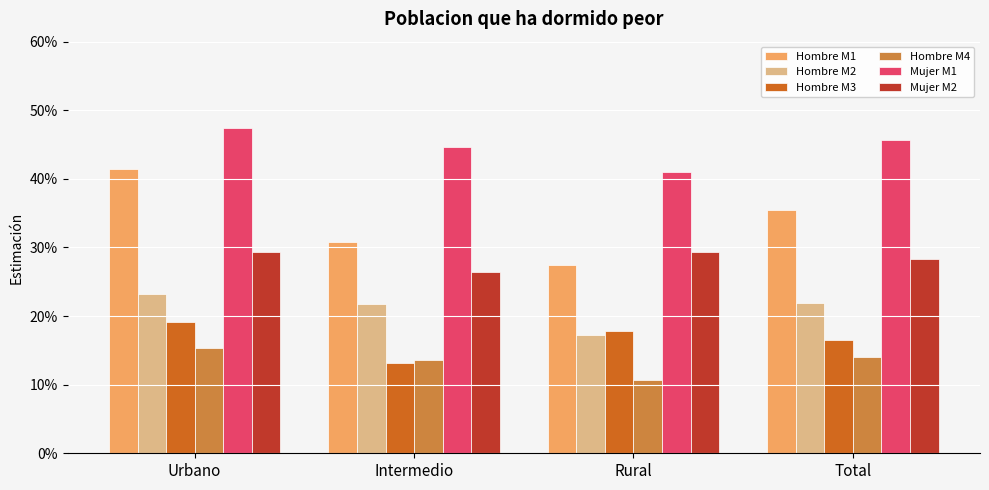

Which has a higher value, Rural or Total?

Total